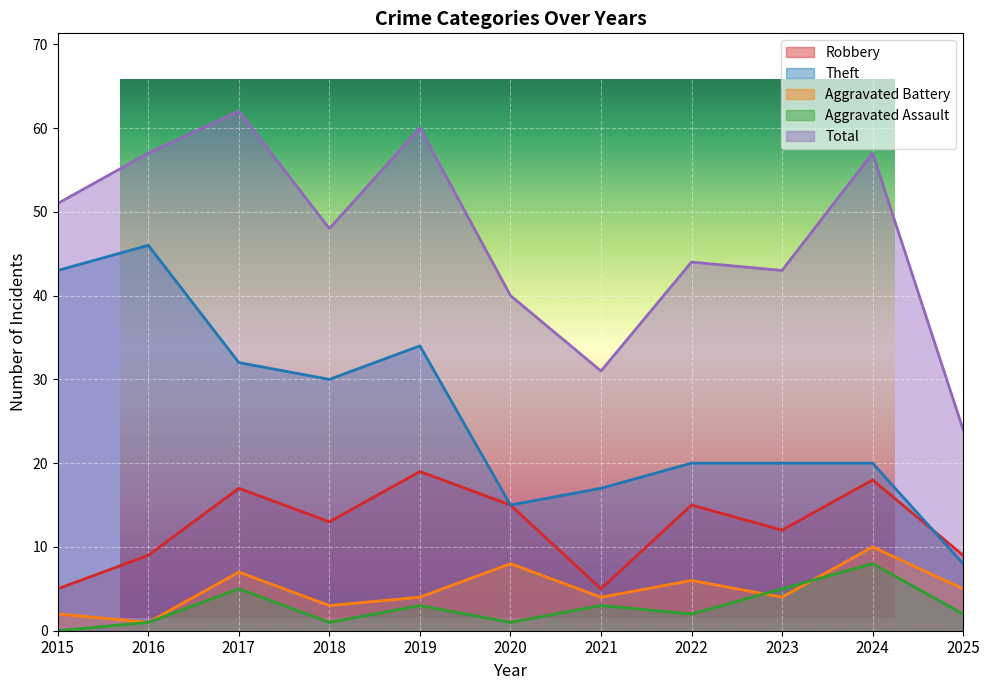

Which series has the largest range (max minus min)?

Theft